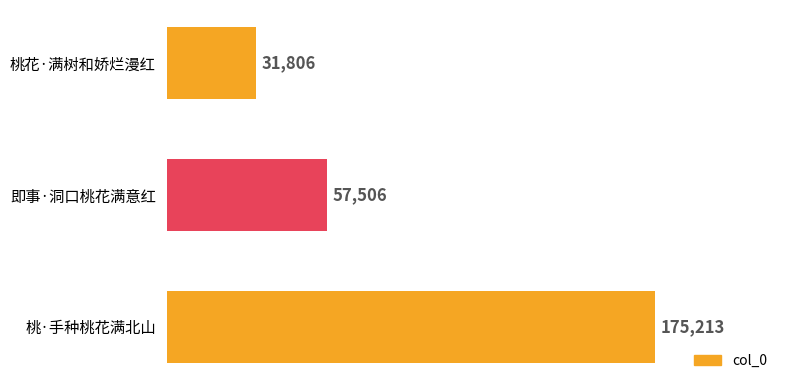

At which label is the value closest to 103509?

即事·洞口桃花满意红